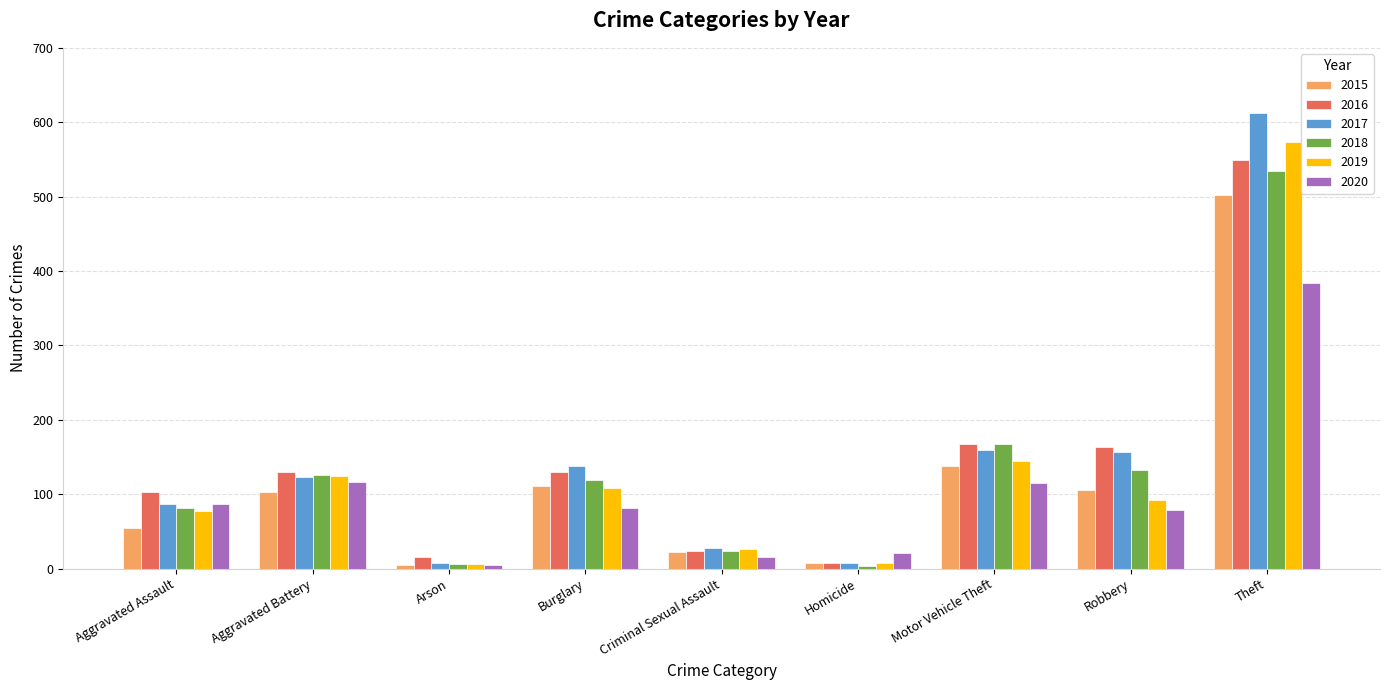

What is the total value across all series at Arson?

46